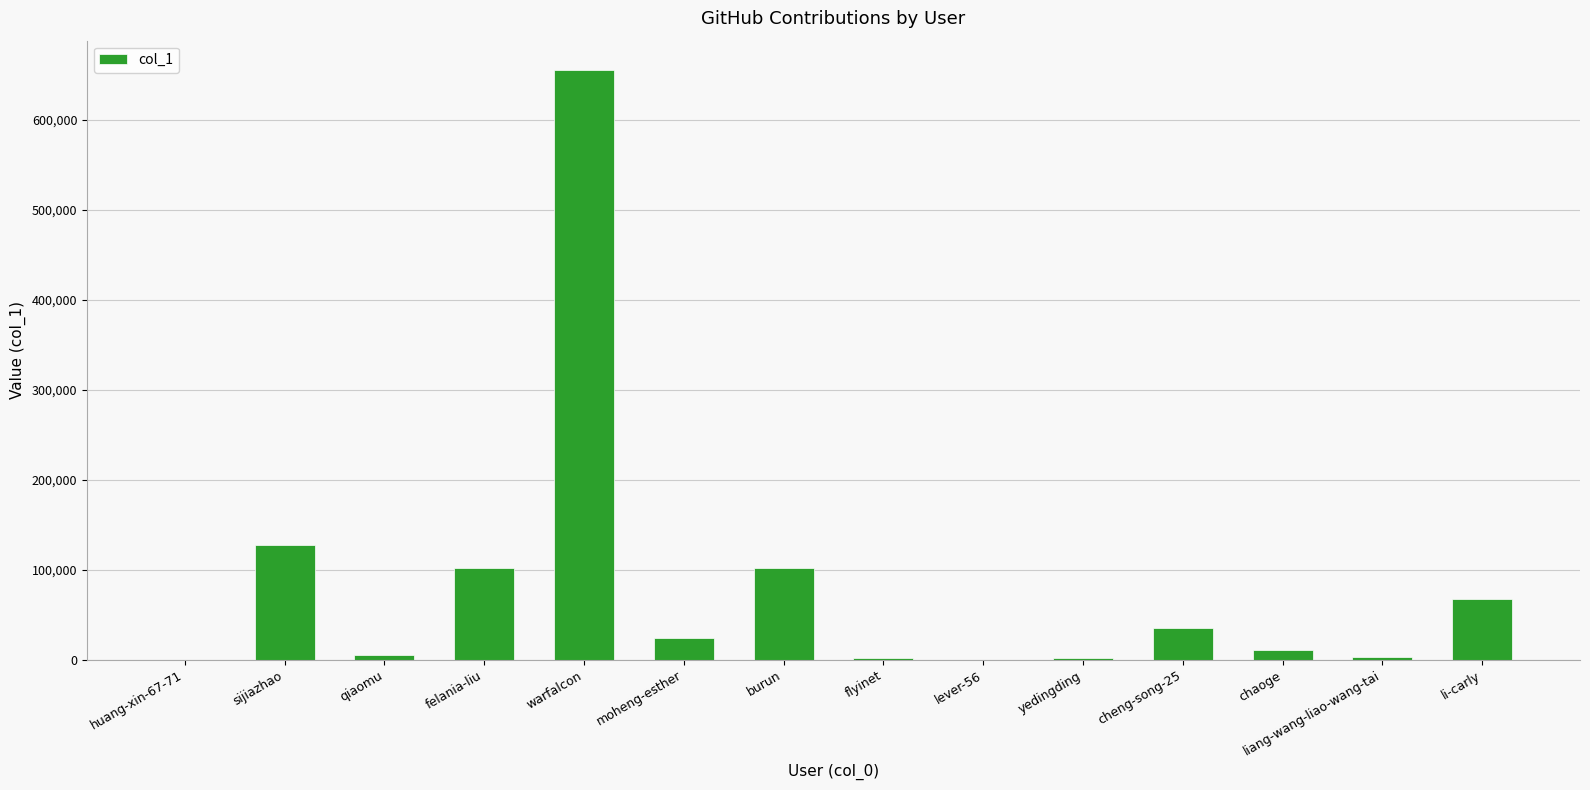

What is the greatest value displayed?

655534